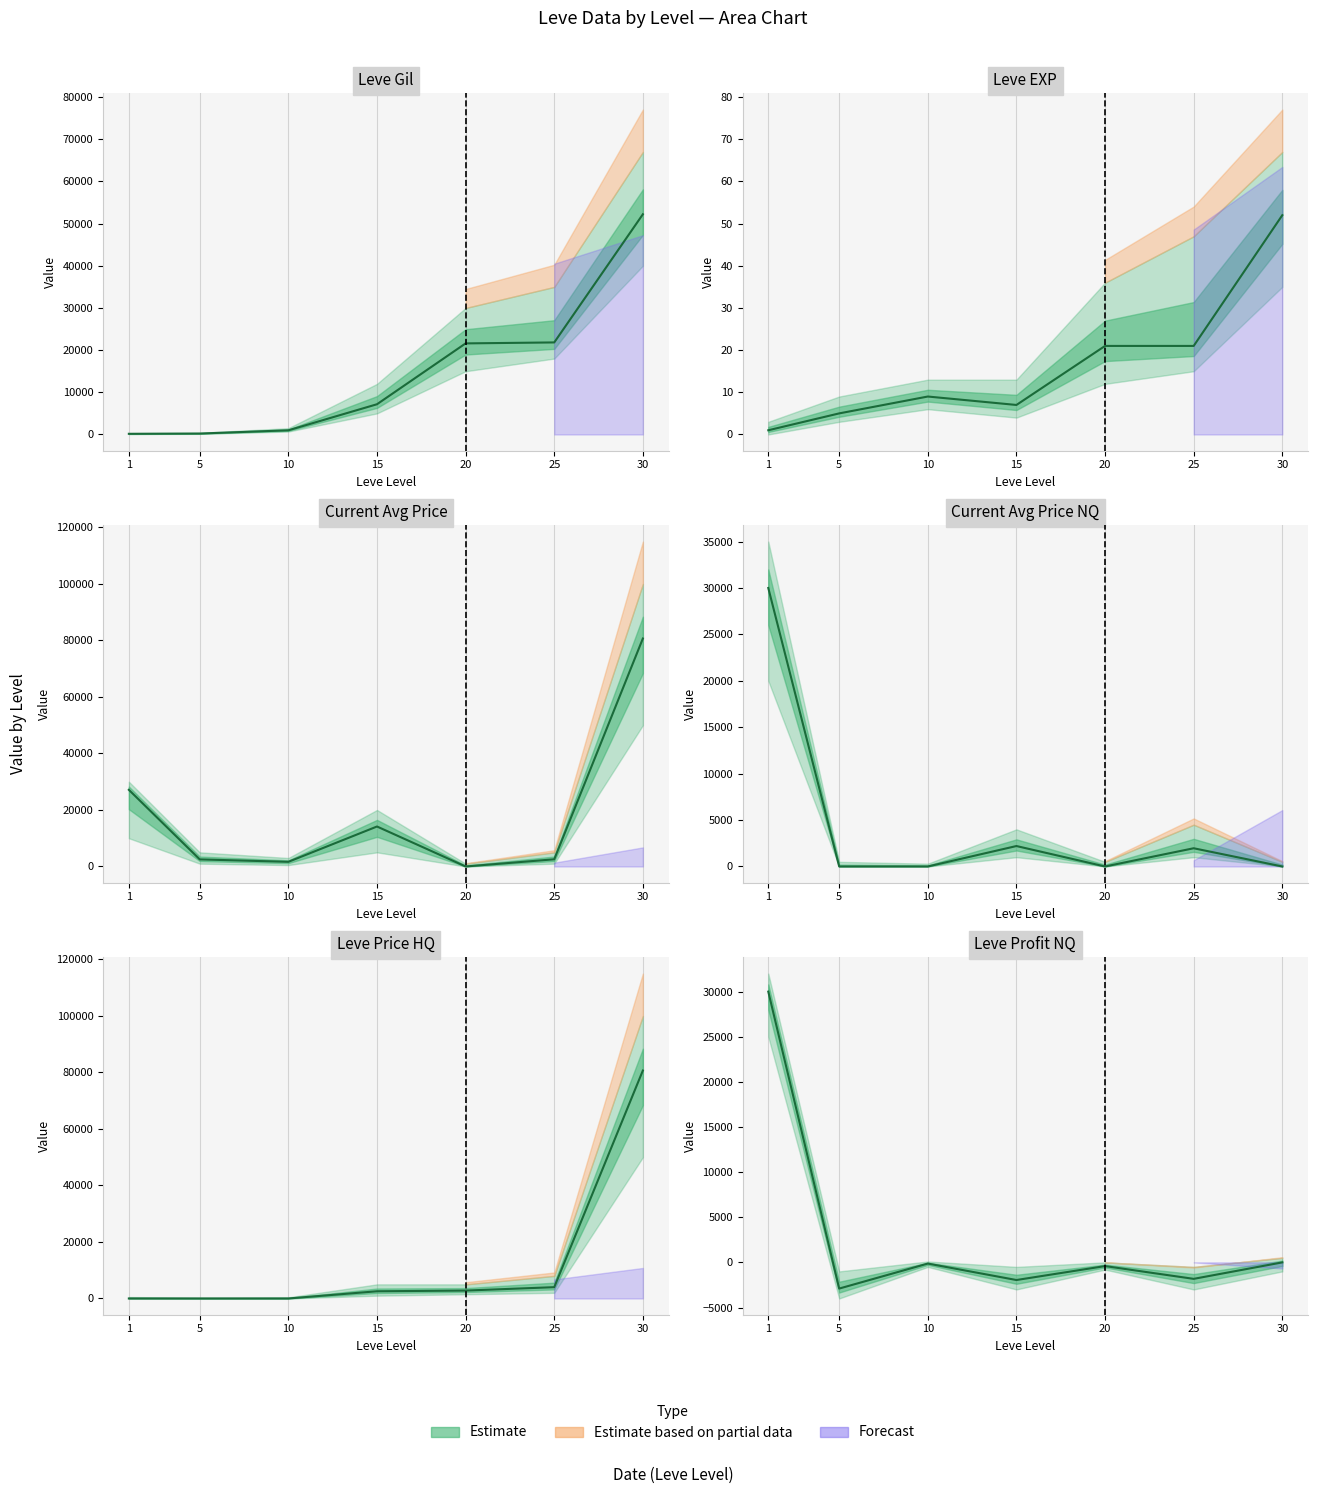

How many values in the Leve EXP series exceed 9?

3